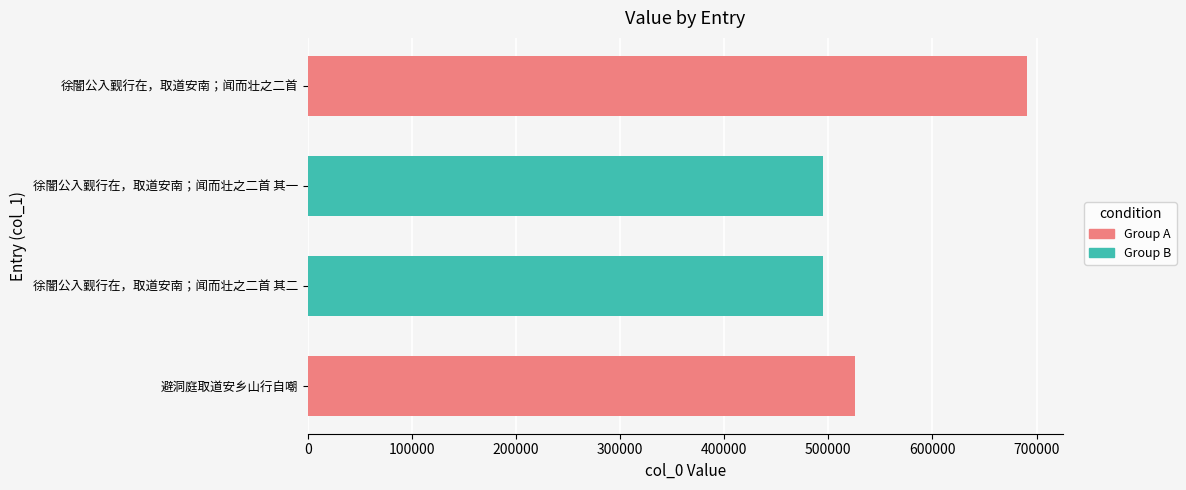

What is the value of the 3rd bar from the top?

495292